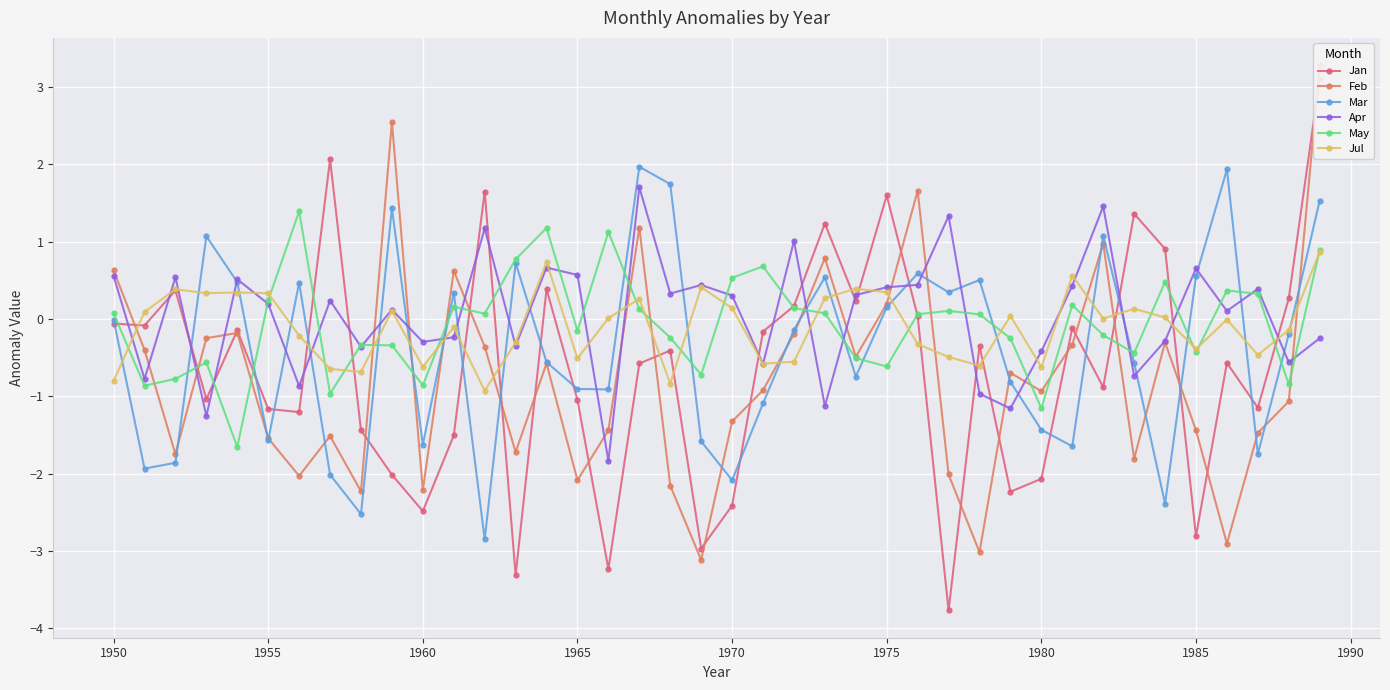

In Mar, how many points are higher than both neighbors (excluding endpoints)?

11